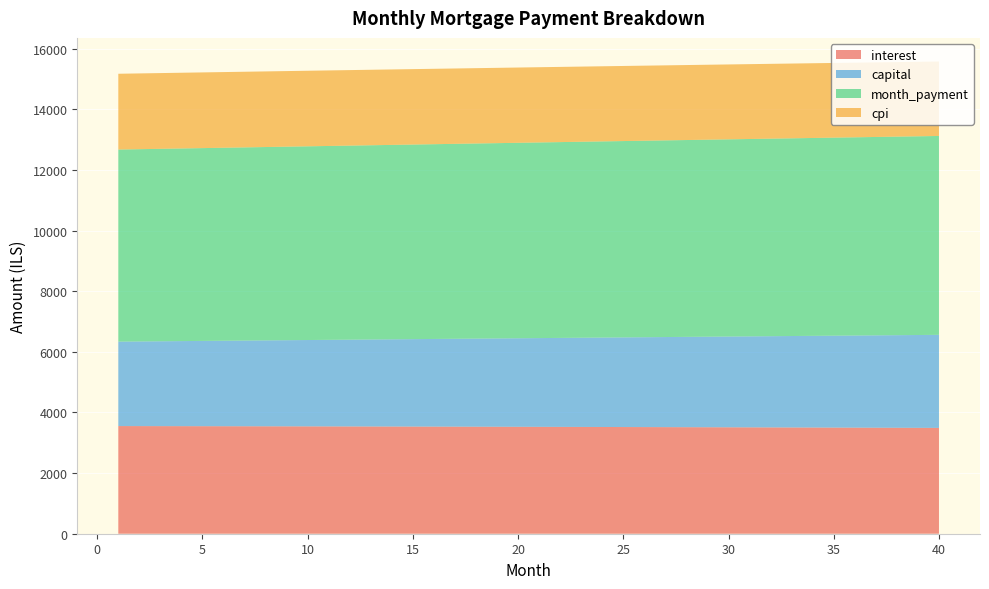

Reading right to left, extract all data points from this chart.

interest: 3489.7	3491.8	3493.9	3496.0	3498.1	3500.1	3502.1	3504.0	3505.9	3507.8	3509.7	3511.5	3513.3	3515.0	3516.8	3518.5	3520.1	3521.8	3523.4	3525.0	3526.5	3528.1	3529.5	3531.0	3532.4	3533.8	3535.2	3536.6	3537.9	3539.2	3540.4	3541.7	3542.9	3544.0	3545.2	3546.3	3547.4	3548.5	3549.5	3550.5
capital: 3069.5	3061.9	3054.2	3046.6	3039.0	3031.4	3023.9	3016.3	3008.8	3001.3	2993.8	2986.4	2978.9	2971.5	2964.1	2956.7	2949.3	2942.0	2934.6	2927.3	2920.0	2912.7	2905.5	2898.2	2891.0	2883.8	2876.6	2869.4	2862.3	2855.1	2848.0	2840.9	2833.8	2826.8	2819.7	2812.7	2805.7	2798.7	2791.7	2784.7
month_payment: 6559.2	6553.7	6548.2	6542.6	6537.1	6531.5	6525.9	6520.4	6514.7	6509.1	6503.5	6497.9	6492.2	6486.5	6480.9	6475.2	6469.5	6463.8	6458.0	6452.3	6446.5	6440.8	6435.0	6429.2	6423.4	6417.6	6411.8	6406.0	6400.1	6394.3	6388.4	6382.6	6376.7	6370.8	6364.9	6359.0	6353.1	6347.1	6341.2	6335.2
cpi: 2455.6	2457.2	2458.7	2460.2	2461.6	2463.1	2464.5	2465.9	2467.2	2468.6	2469.9	2471.2	2472.5	2473.8	2475.0	2476.2	2477.4	2478.6	2479.8	2480.9	2482.0	2483.1	2484.2	2485.2	2486.3	2487.3	2488.3	2489.2	2490.2	2491.1	2492.0	2492.9	2493.8	2494.6	2495.4	2496.2	2497.0	2497.8	2498.6	2499.3